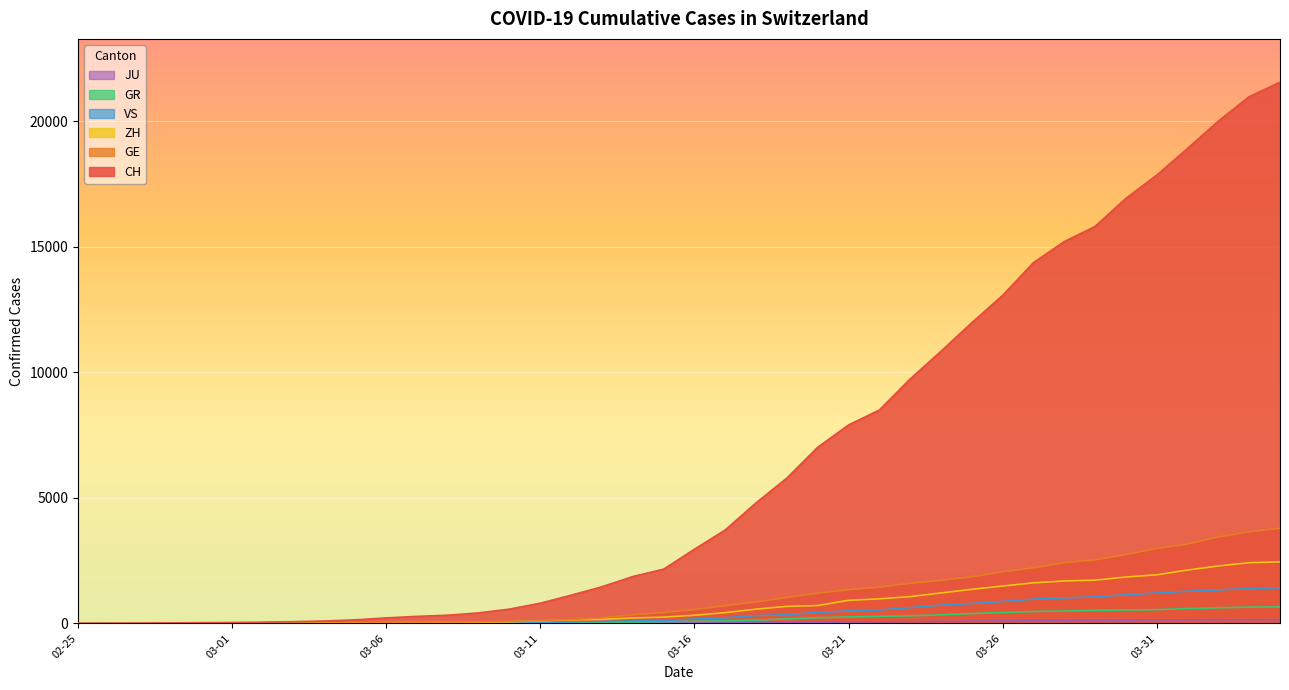

True or false: VS and JU intersect in this chart.

False